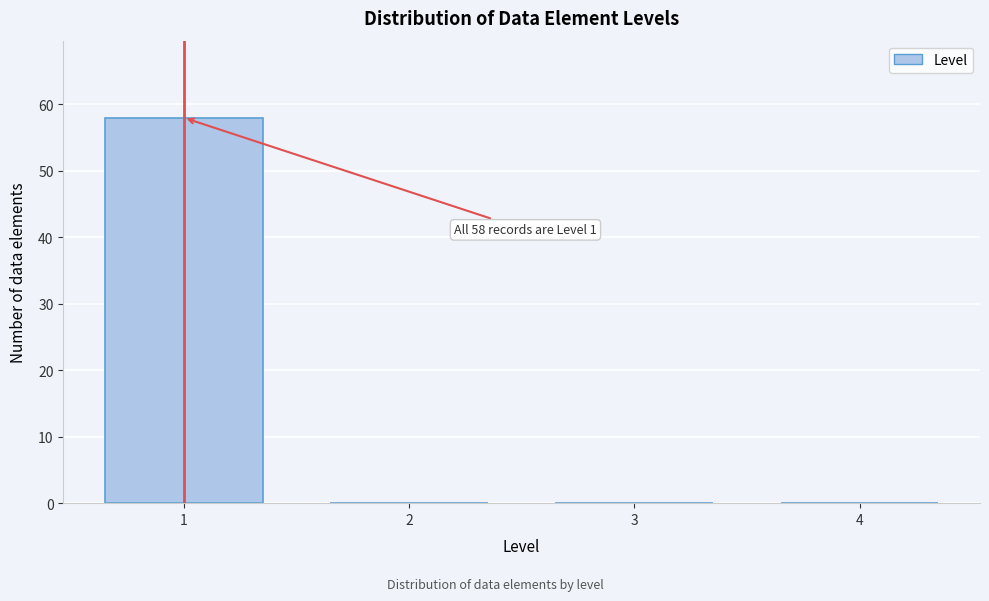

Reading left to right, extract all data points from this chart.

1=58	2=0	3=0	4=0